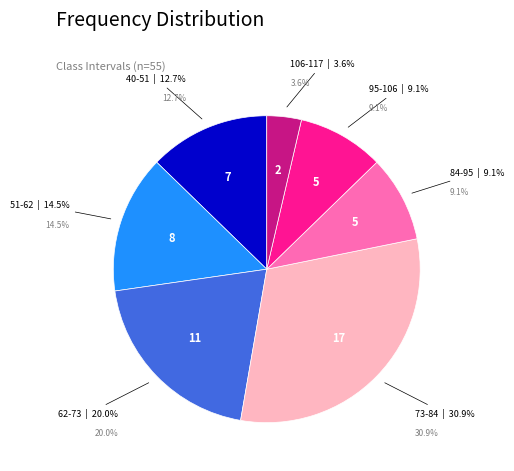

Combined, do 51-62 and 106-117 account for over 50%?

No